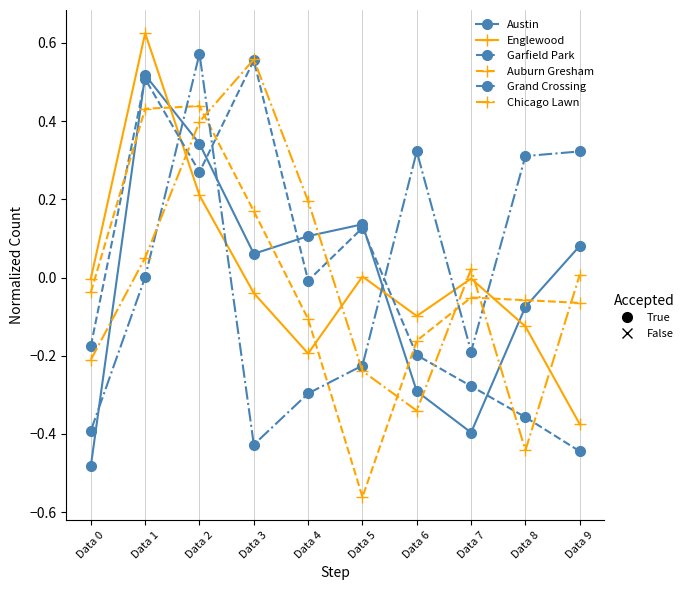

Count the number of data series in this chart.

6